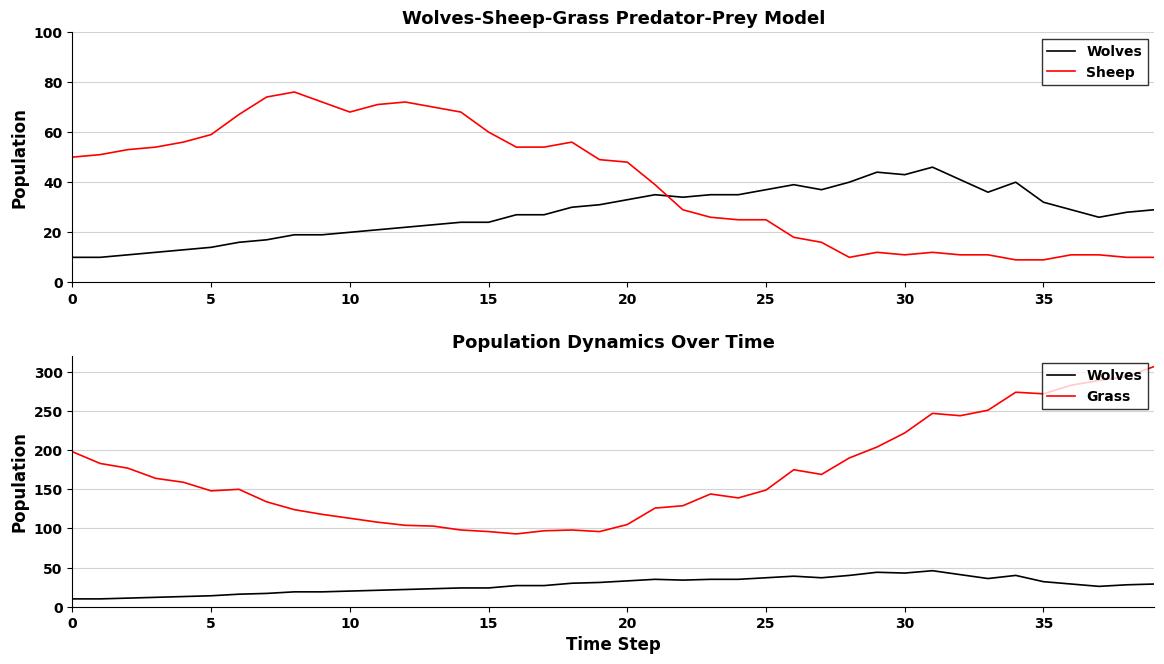

Is it true that Sheep equals 15 at 28?

False